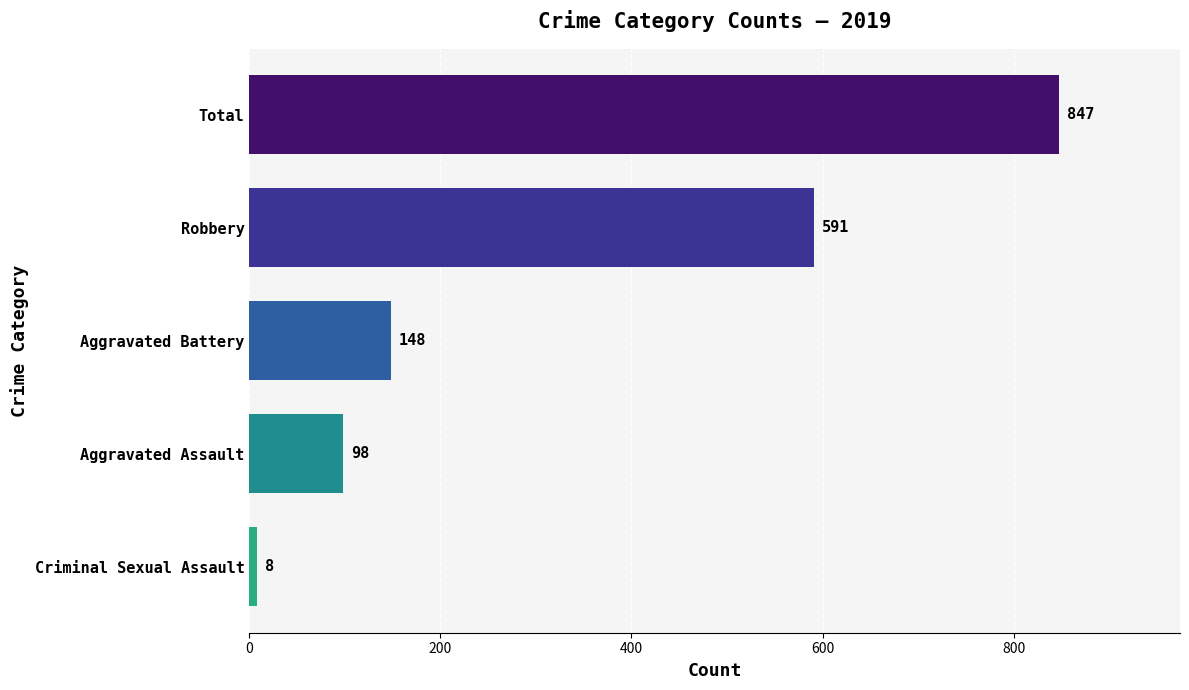

What is the sum of all values?

1692